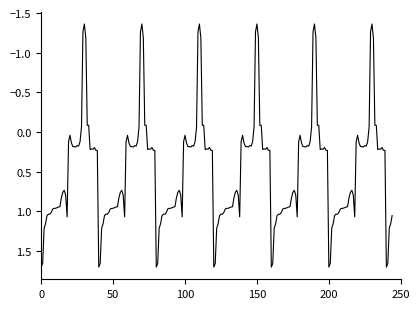

At which category does the data reach its first local valley?

5